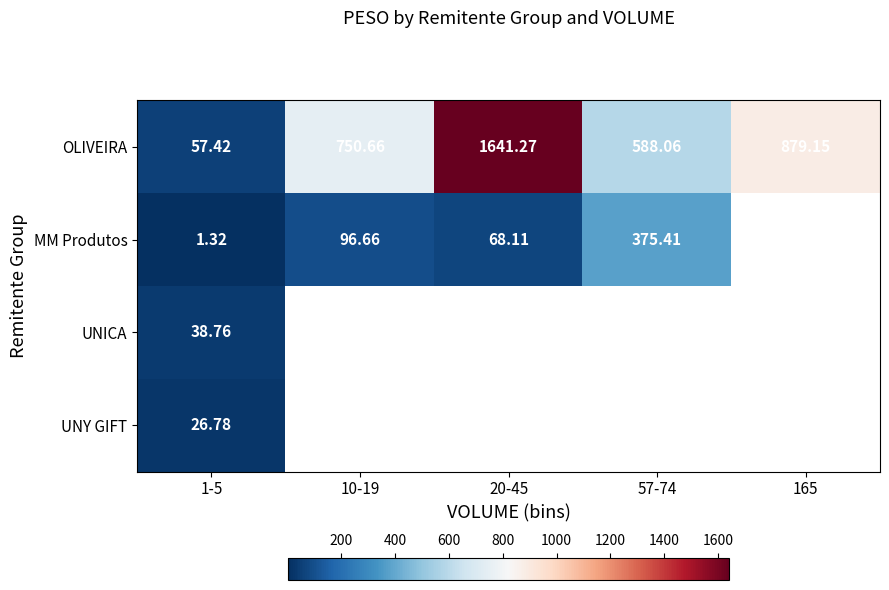

Between 57-74 and 165, which is larger?

165